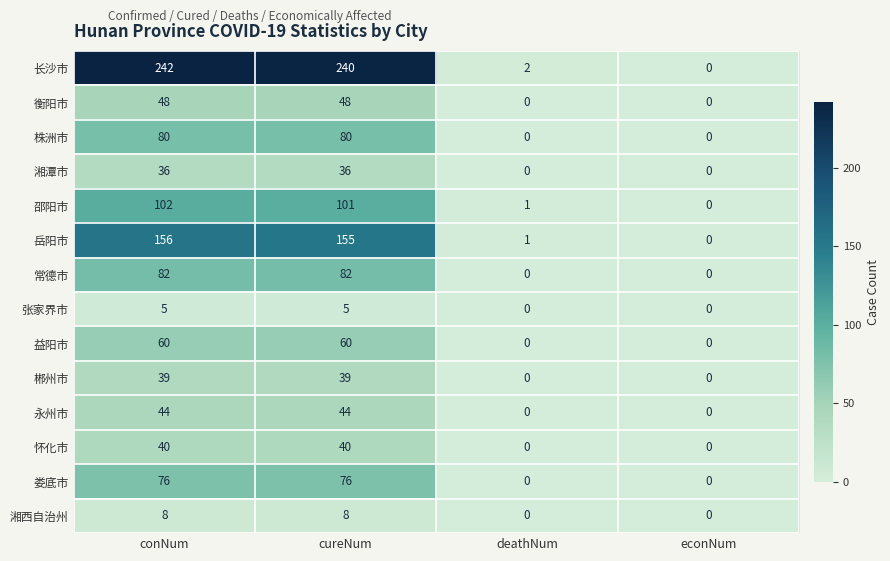

Rank the series by their maximum value, from highest to lowest.

长沙市, 岳阳市, 邵阳市, 常德市, 株洲市, 娄底市, 益阳市, 衡阳市, 永州市, 怀化市, 郴州市, 湘潭市, 湘西自治州, 张家界市